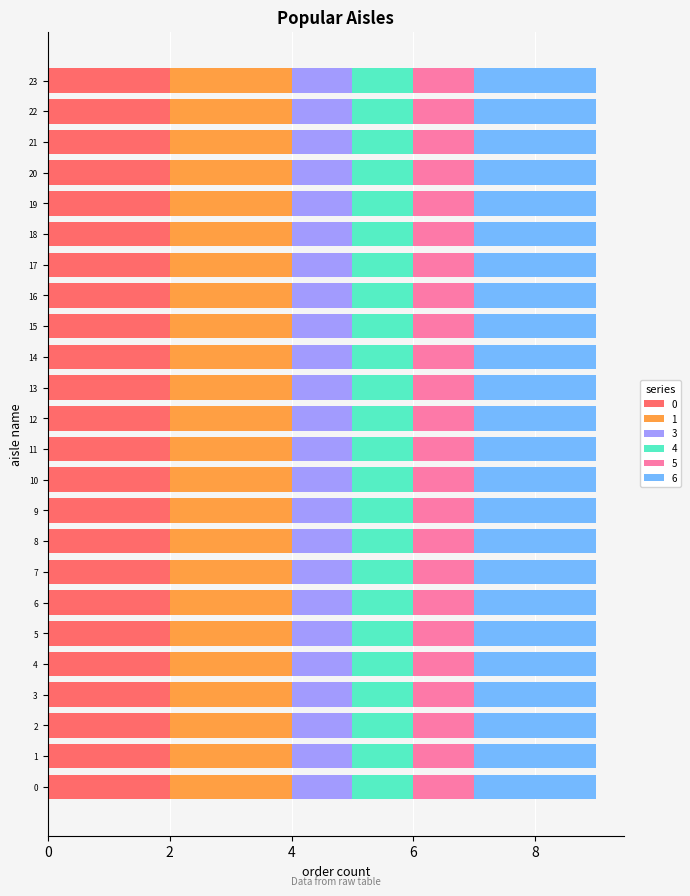

How many series are shown in this chart?

6